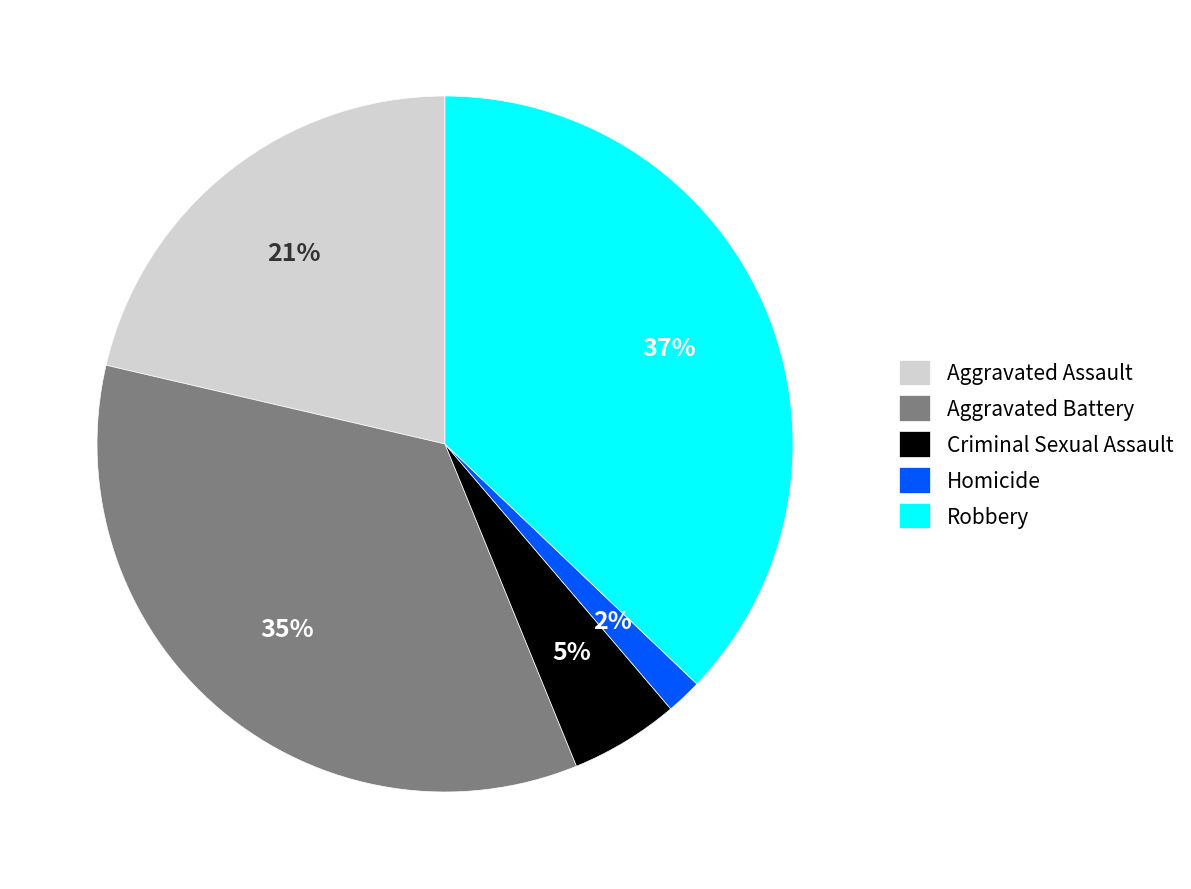

How many segments does this pie chart have?

5